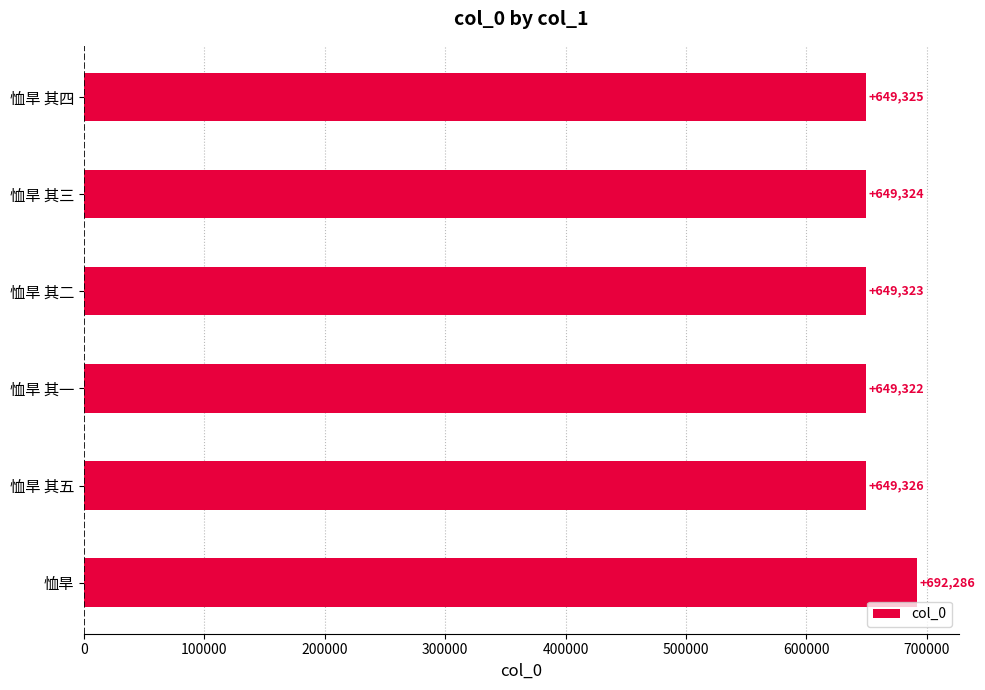

Reading top to bottom, extract all data points from this chart.

恤旱 其四=649325	恤旱 其三=649324	恤旱 其二=649323	恤旱 其一=649322	恤旱 其五=649326	恤旱=692286